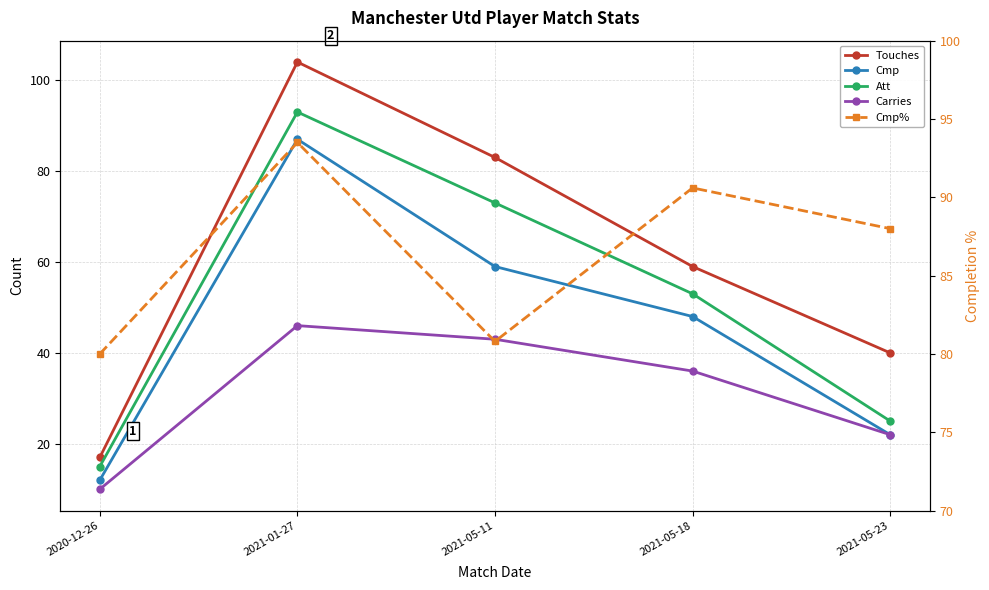

True or false: Carries and Cmp intersect in this chart.

False